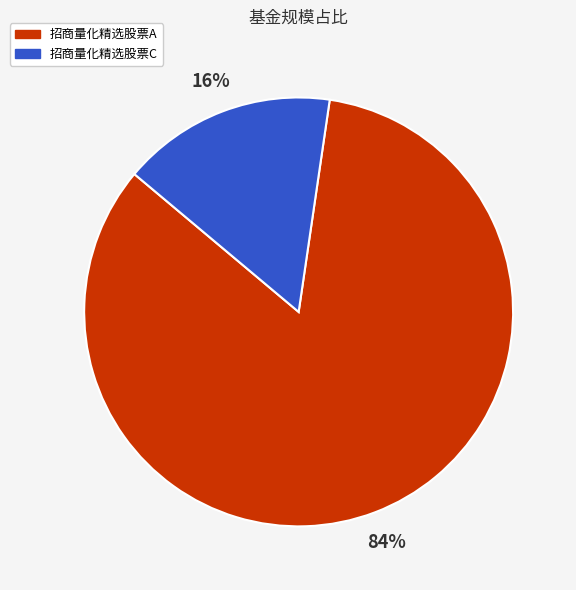

Which slice represents more than half of the pie?

招商量化精选股票A